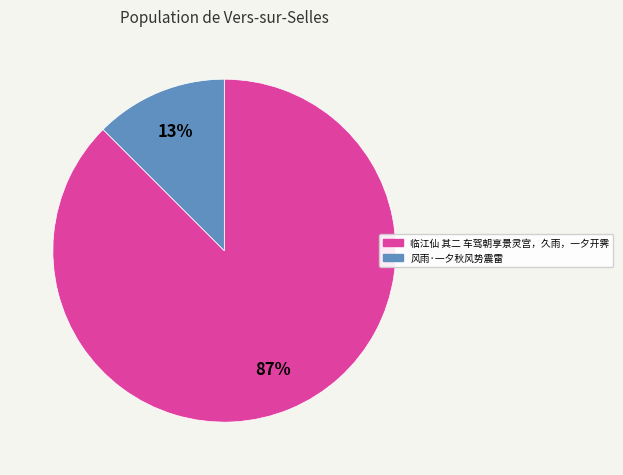

Which category has the smallest portion of the pie?

风雨·一夕秋风势震雷